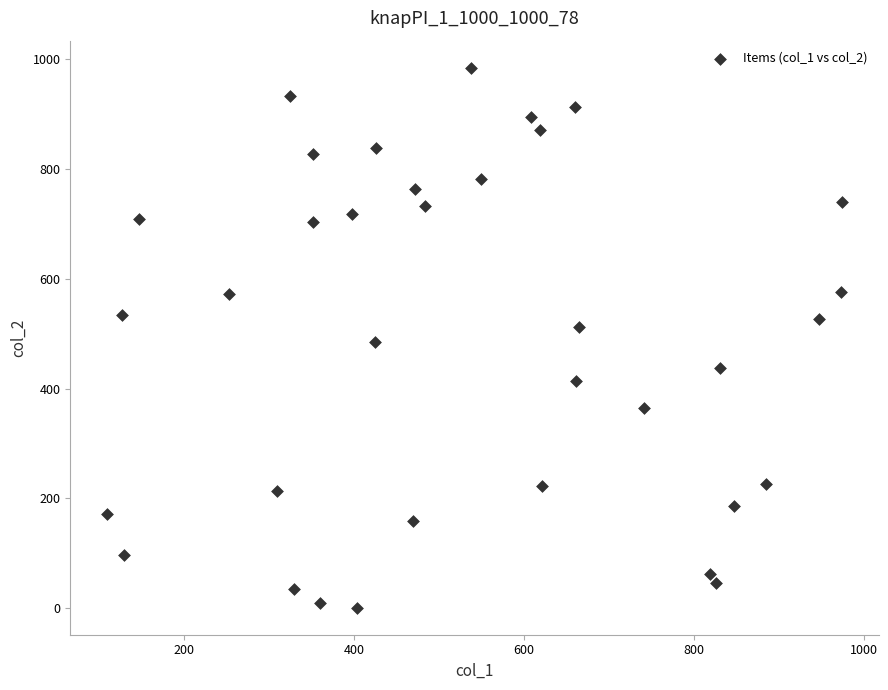

What is the range of Y values (max minus min)?

983